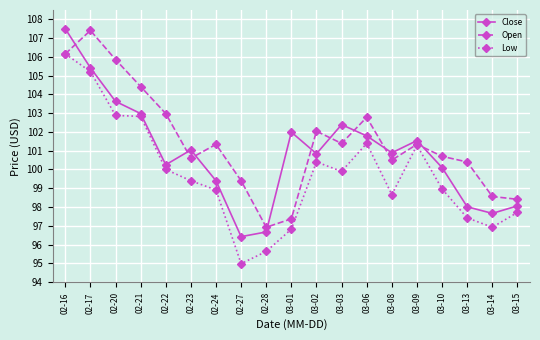

At which category does Close reach its first local valley?

02-22